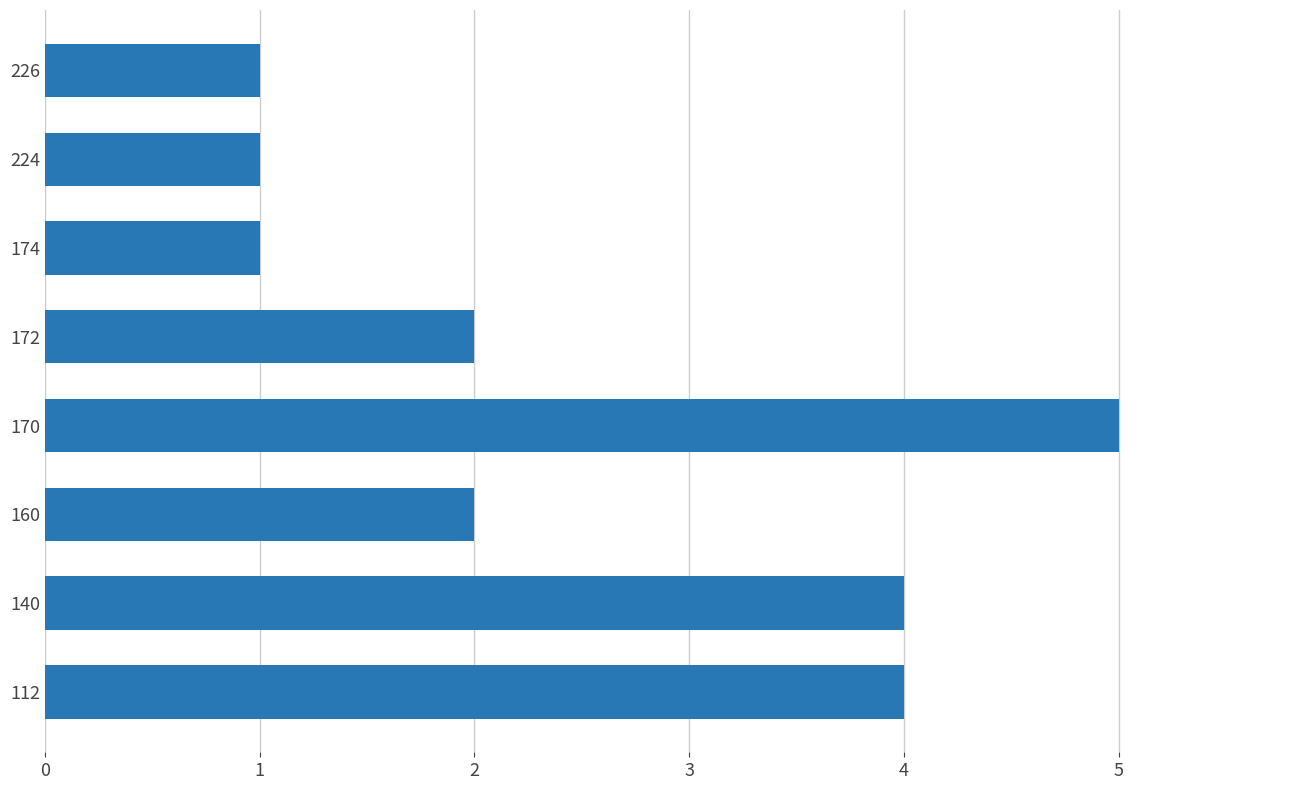

How many bars are there in total?

8